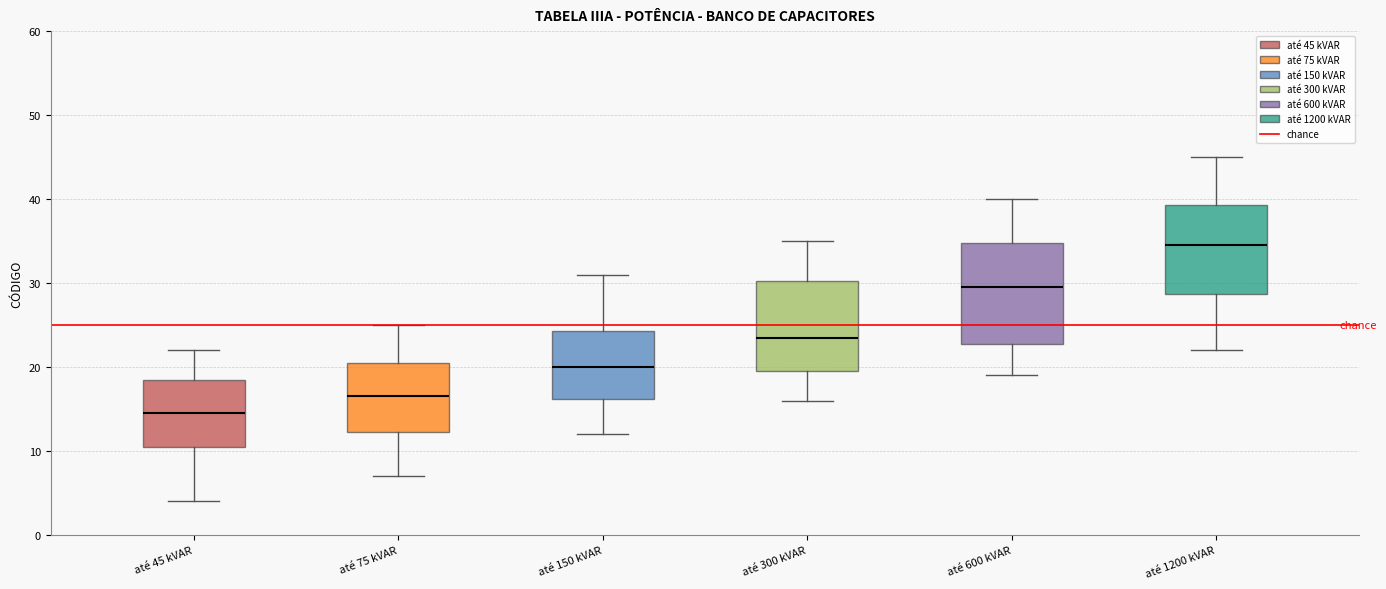

Reading left to right, transcribe this box plot: for each box, give where its median line is, the range the box spans, and where its two whiskers end, as read against the y-axis. The values are not printed on the chart, so give them approximately, as read against the axis.

até 45 kVAR: median 15, box 11 to 19, whiskers 4 to 22
até 75 kVAR: median 17, box 12 to 21, whiskers 7 to 25
até 150 kVAR: median 20, box 16 to 24, whiskers 12 to 31
até 300 kVAR: median 24, box 20 to 30, whiskers 16 to 35
até 600 kVAR: median 30, box 23 to 35, whiskers 19 to 40
até 1200 kVAR: median 35, box 29 to 39, whiskers 22 to 45